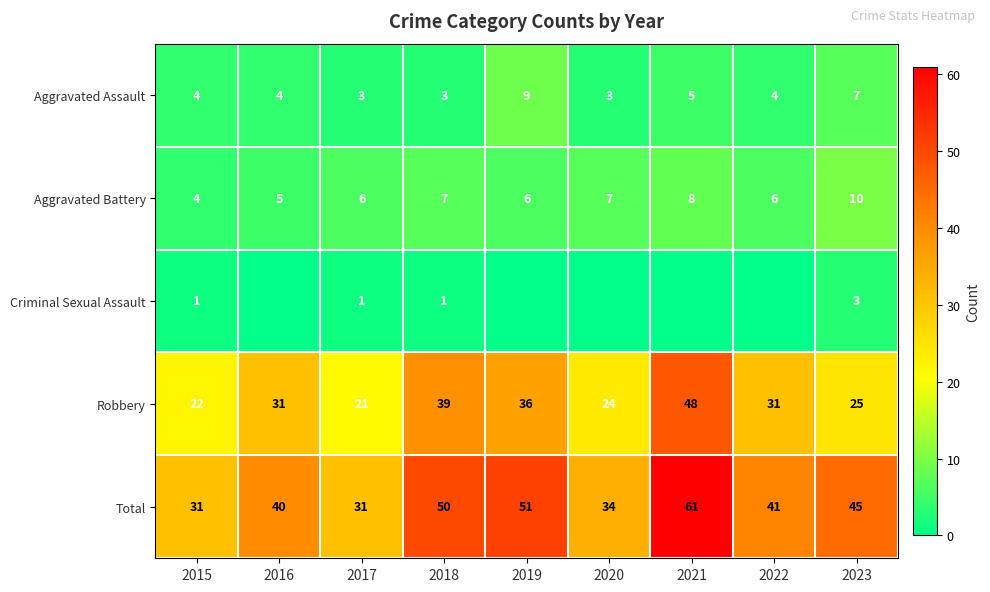

At which label does Aggravated Battery reach its minimum?

2015